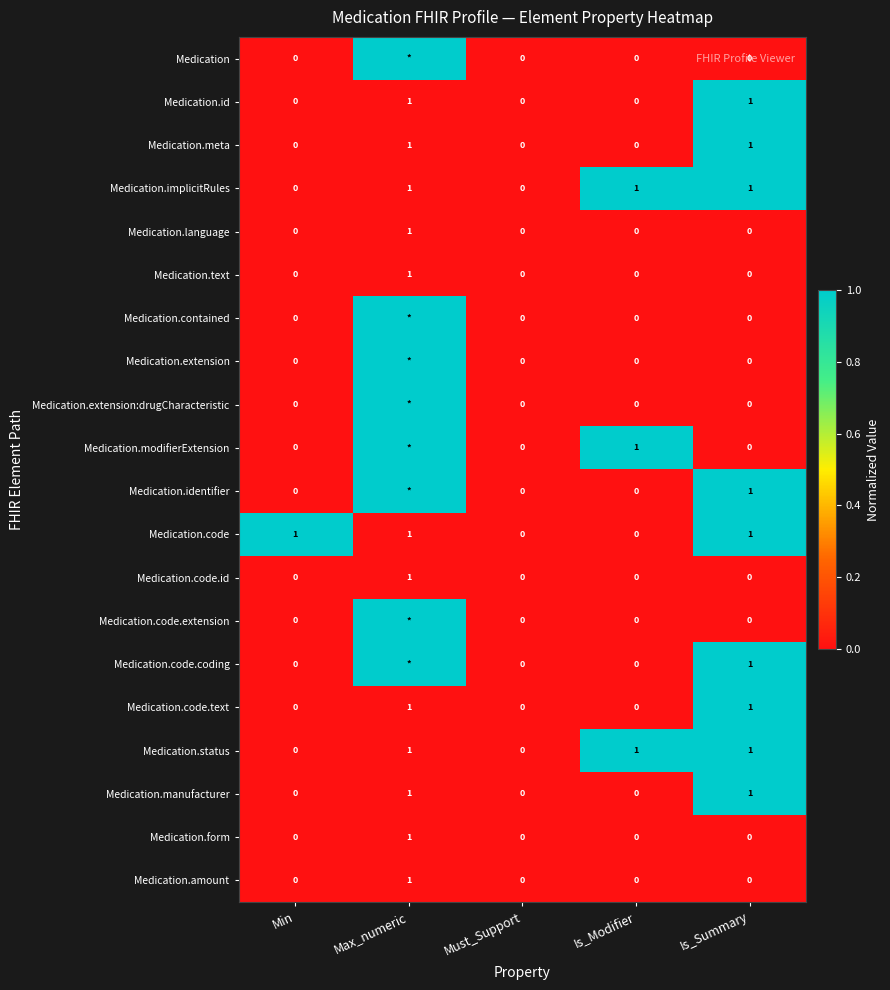

The Medication.code.text series shows 1 at Must_Support. True or false?

False